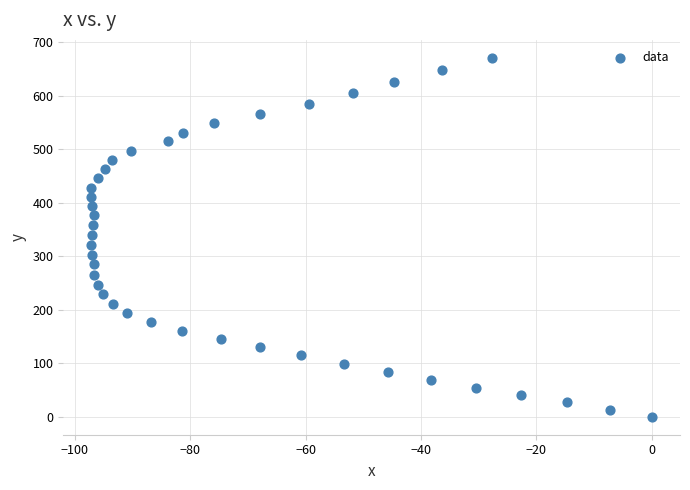

What is the range of X values (max minus min)?

97.1